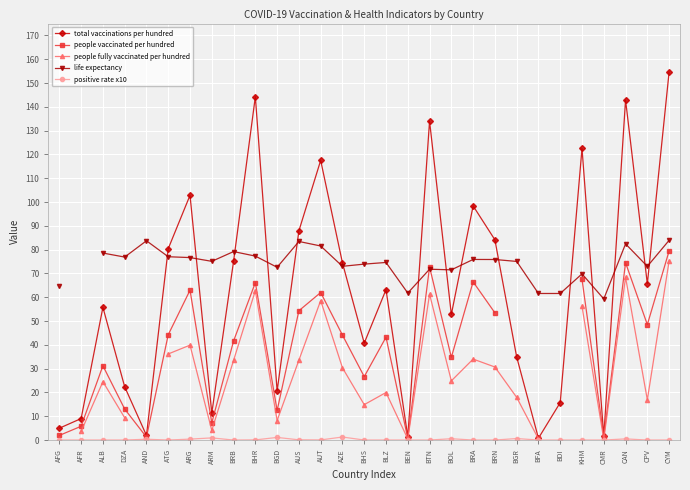

The people vaccinated per hundred series shows 24.3 at BRN. True or false?

False